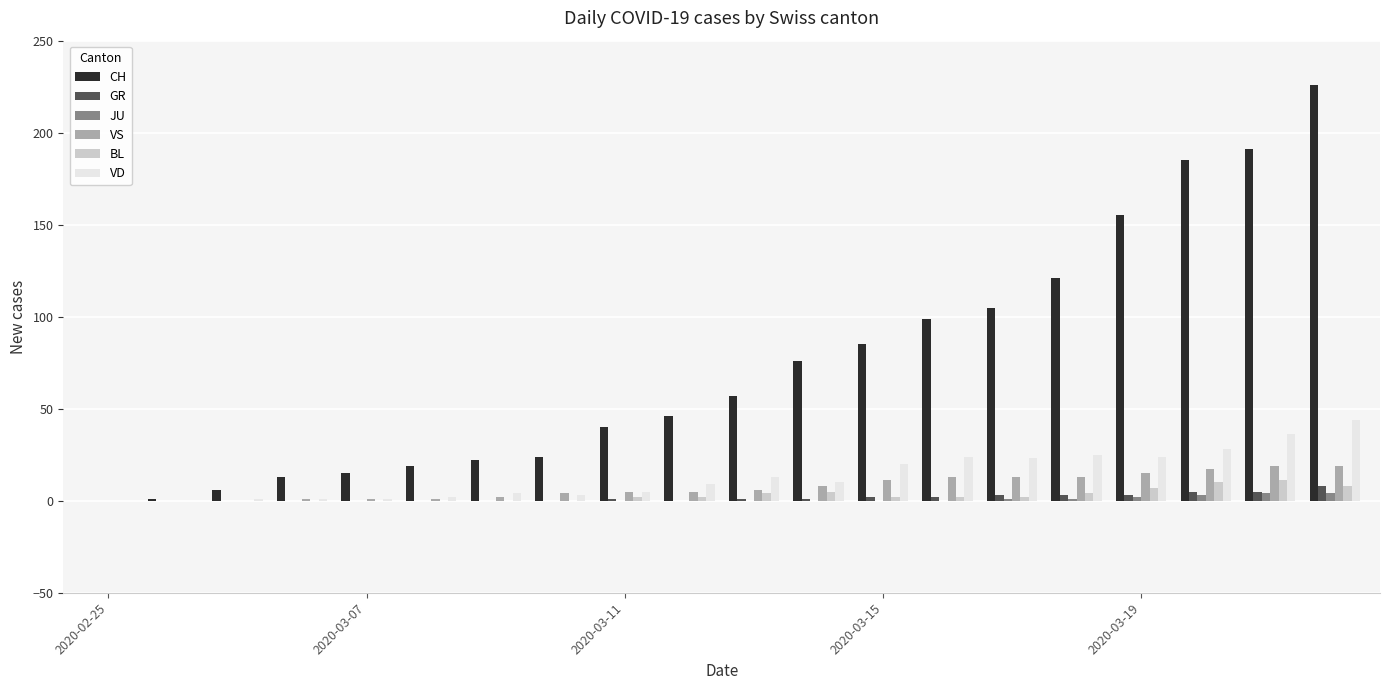

Which series has the largest total across all categories?

CH